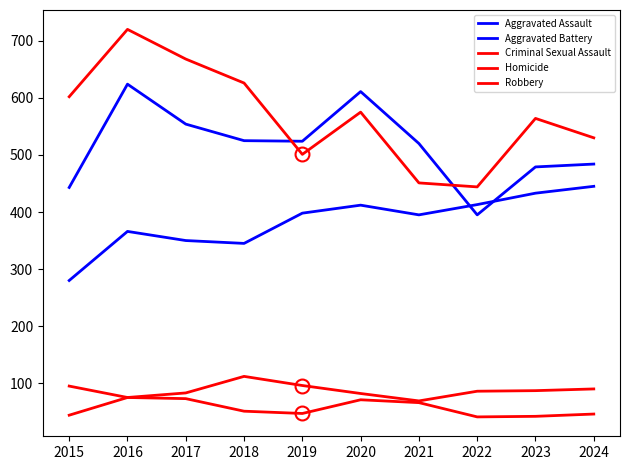

How many interior local valleys does the Homicide series have?

2